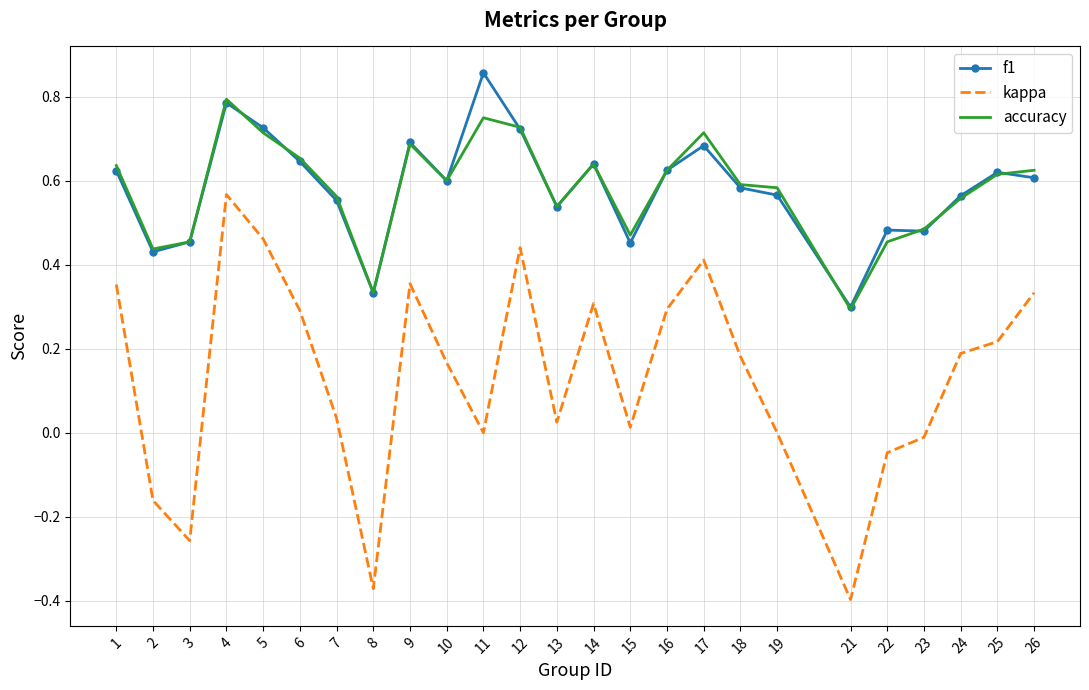

True or false: kappa and f1 cross at least once.

False